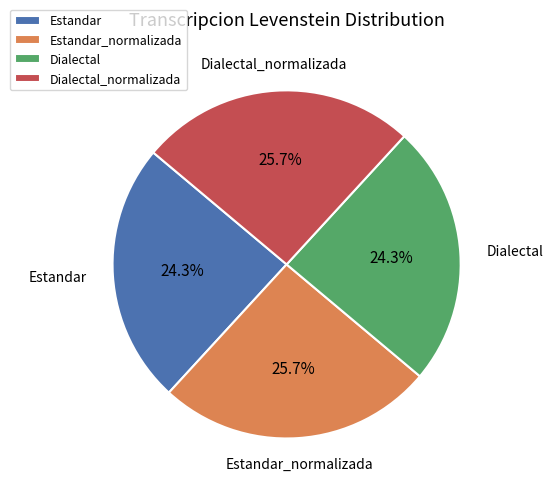

To the nearest percent, what is the difference between the largest and smallest slice percentages?

1%